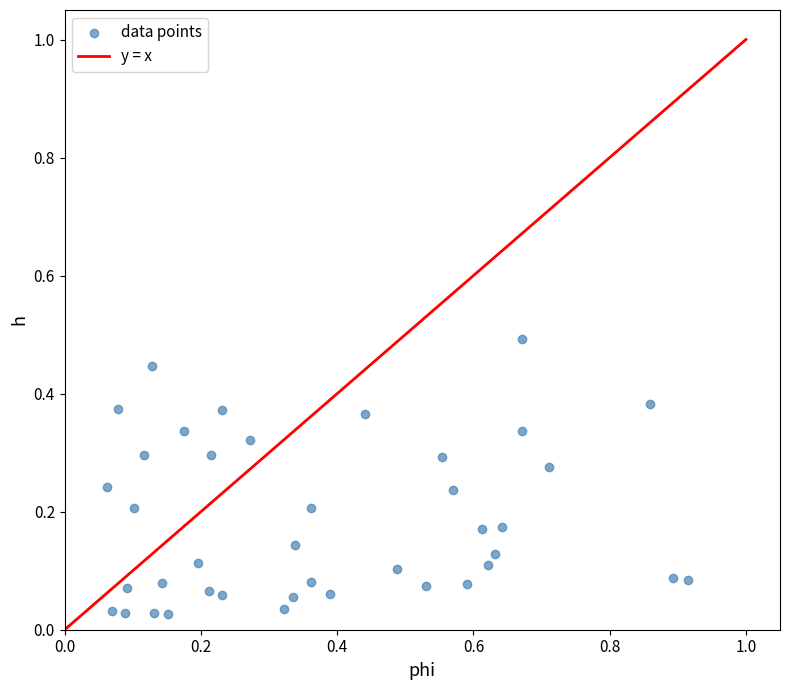

What is the range of Y values (max minus min)?

0.5